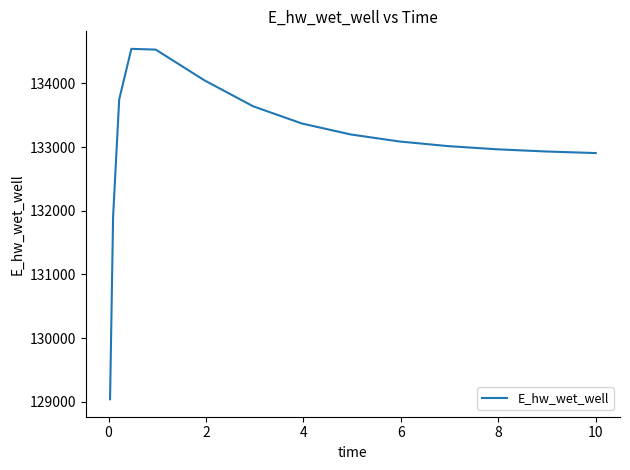

How many distinct data groups are displayed?

1